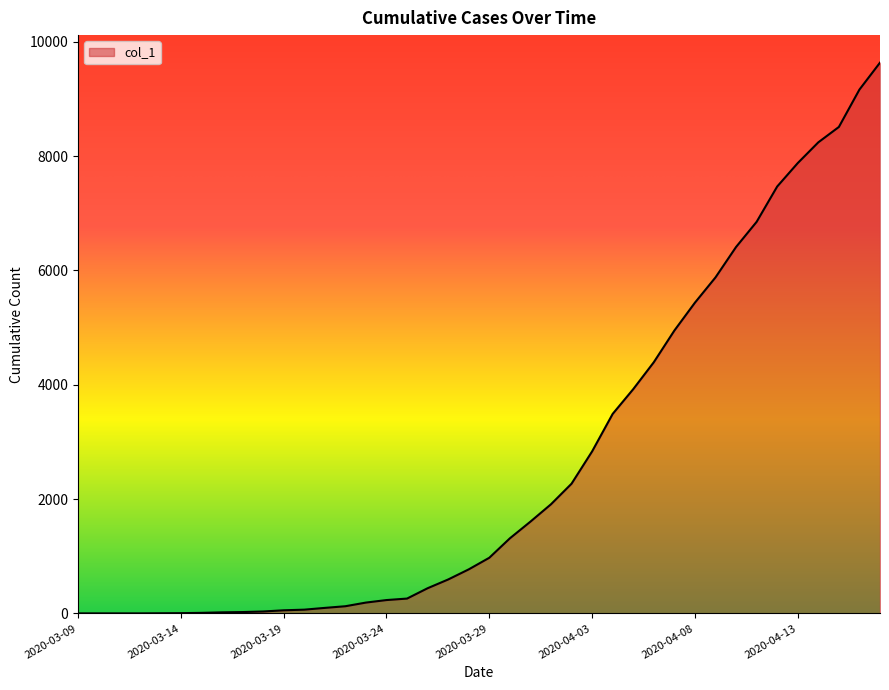

What is the maximum value shown in the chart?

9636